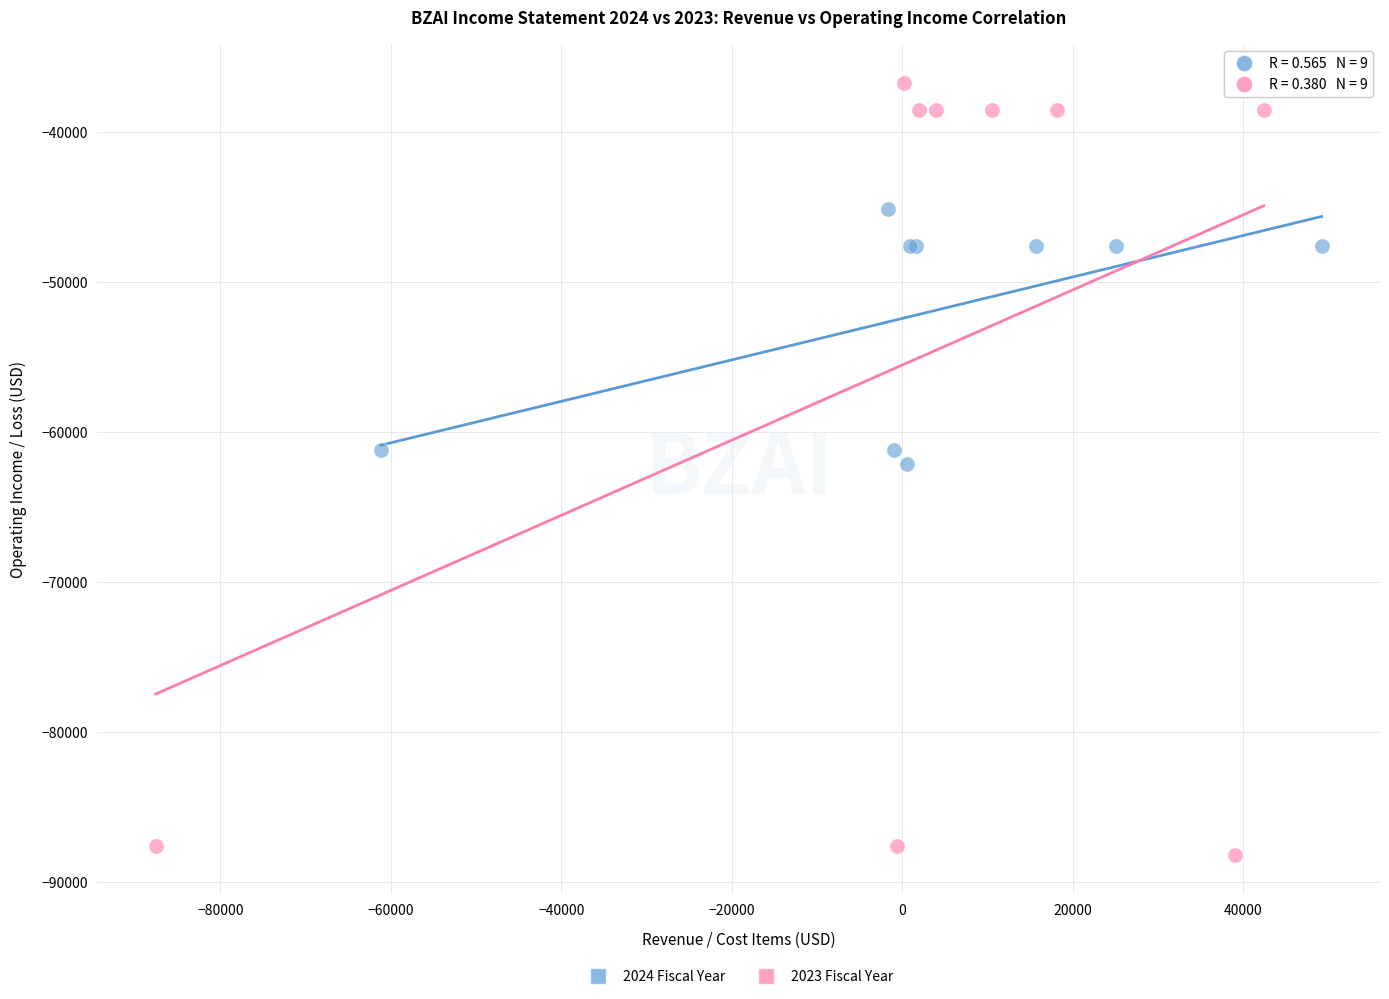

Which series has the largest Y range (max minus min)?

2023 Fiscal Year